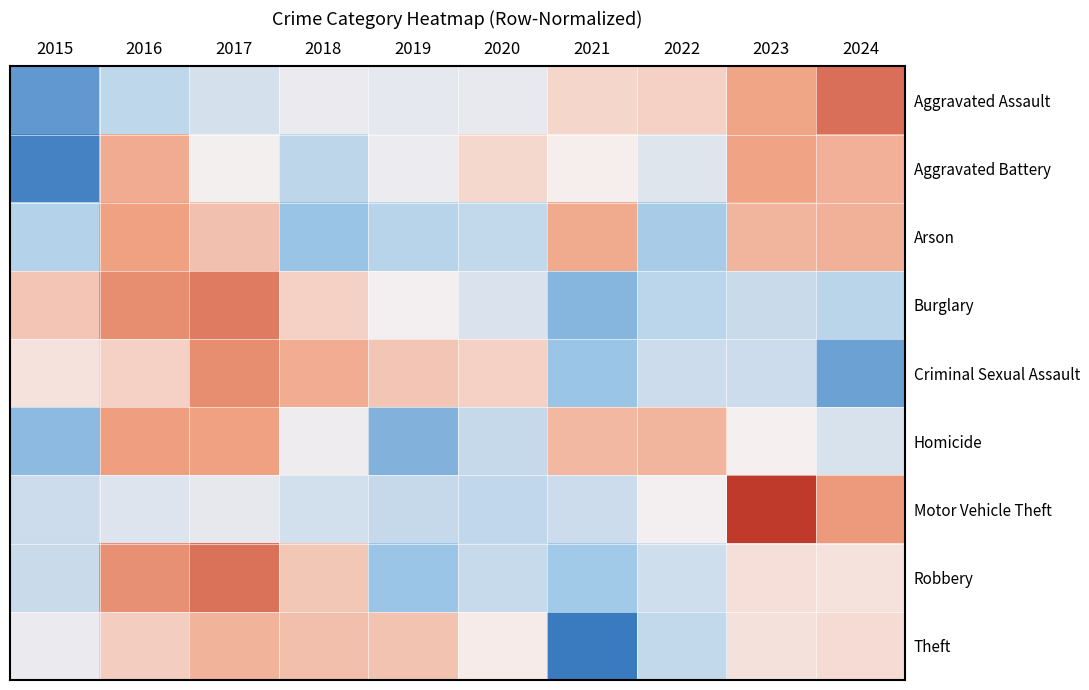

Which has a higher value, 2021 or 2015?

2021